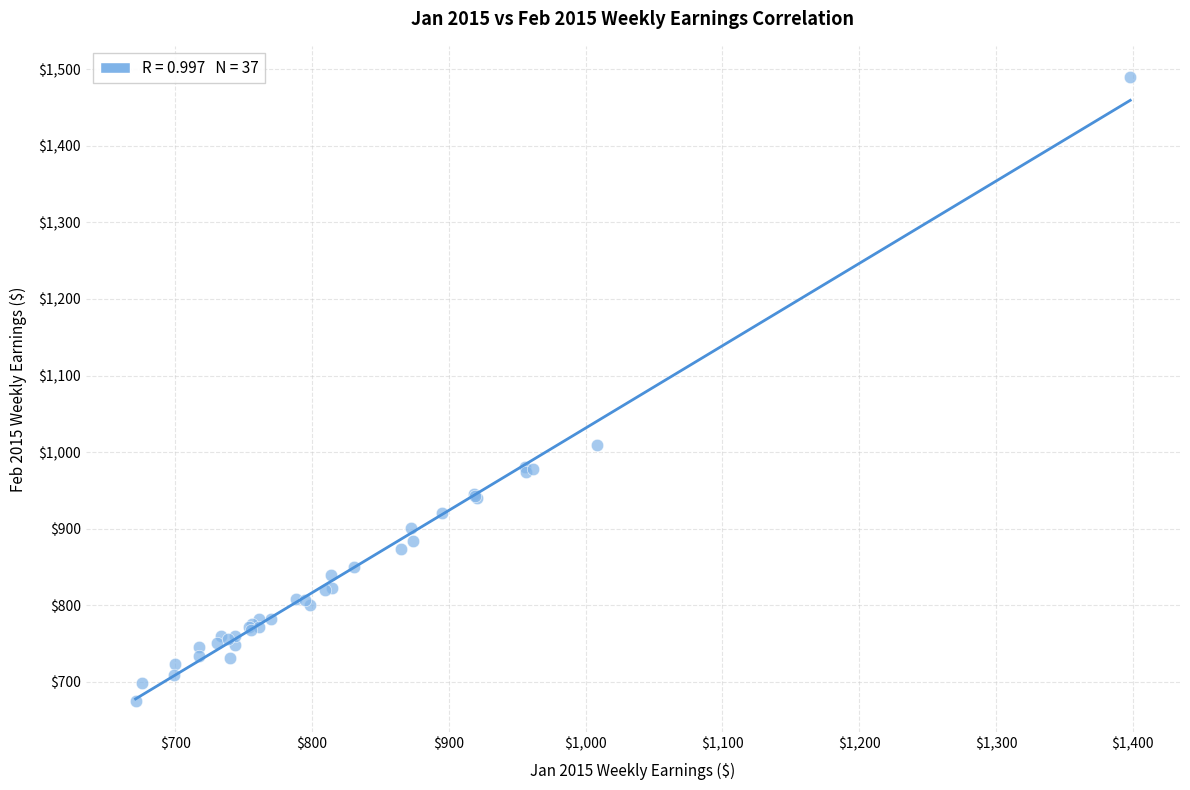

What Y value in the scatter plot is closest to 1082?

1009.8